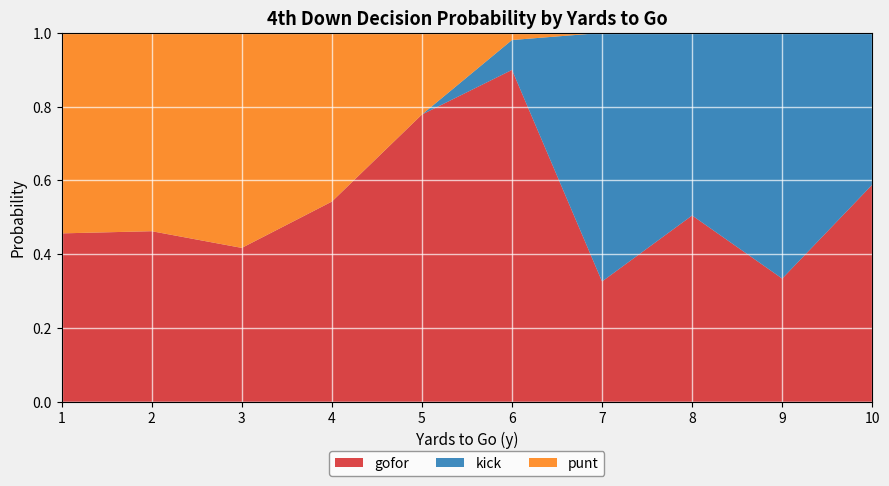

What is the highest value of the gofor series?

0.9